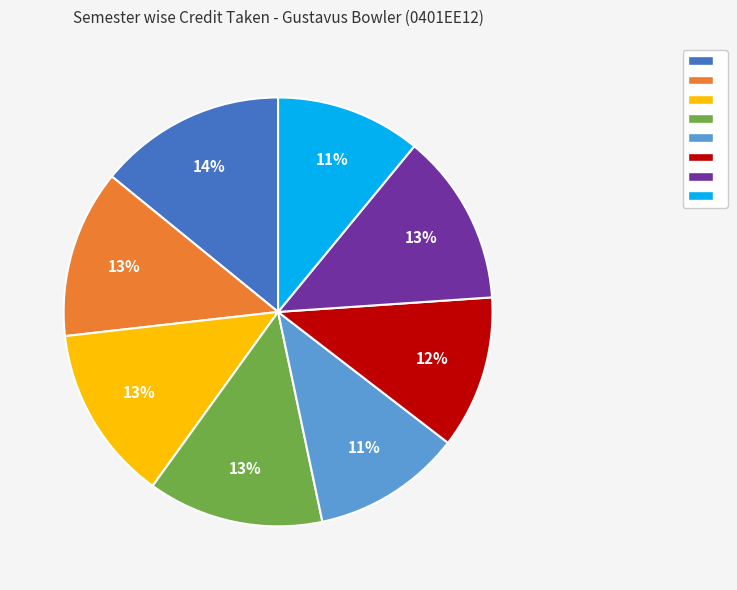

To the nearest percent, what is the average slice percentage?

12%